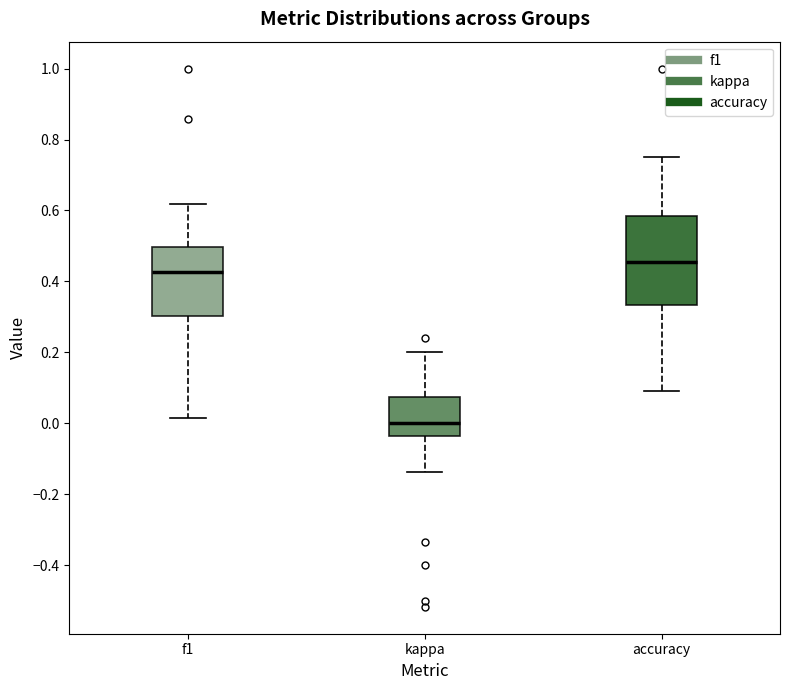

Which box's median line is the lowest?

kappa